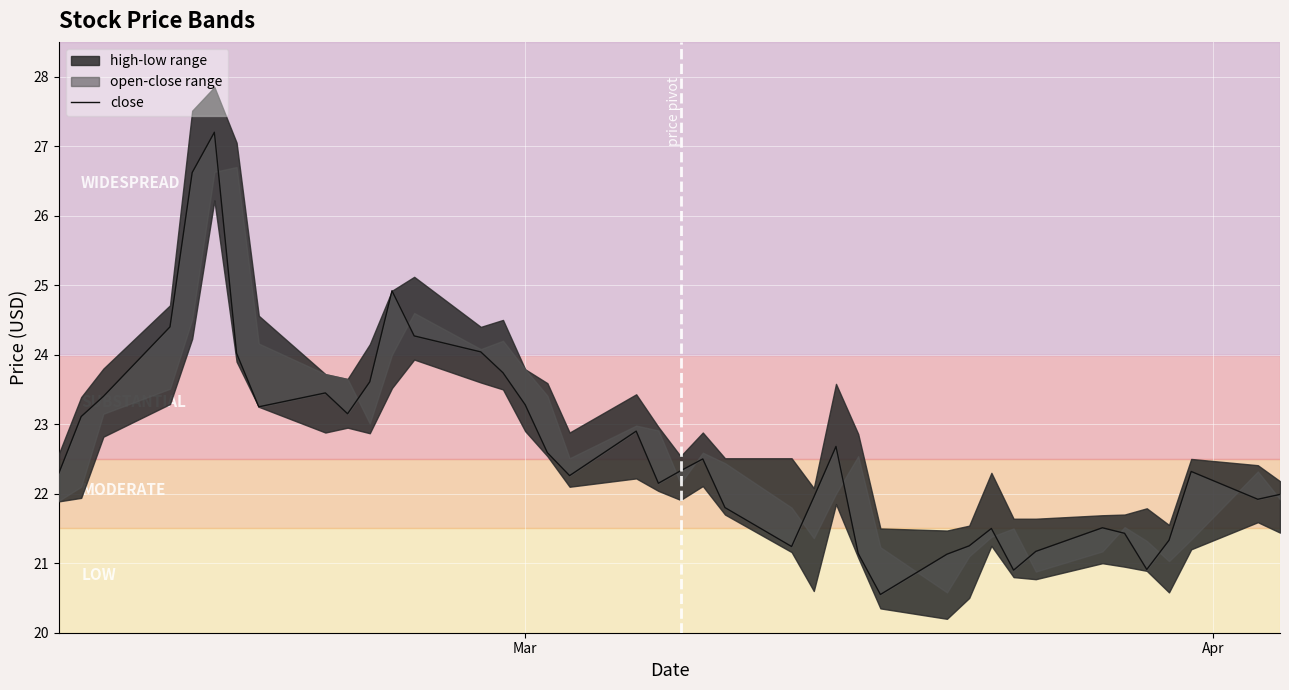

Is it true that the value at 5 is 41.4?

False